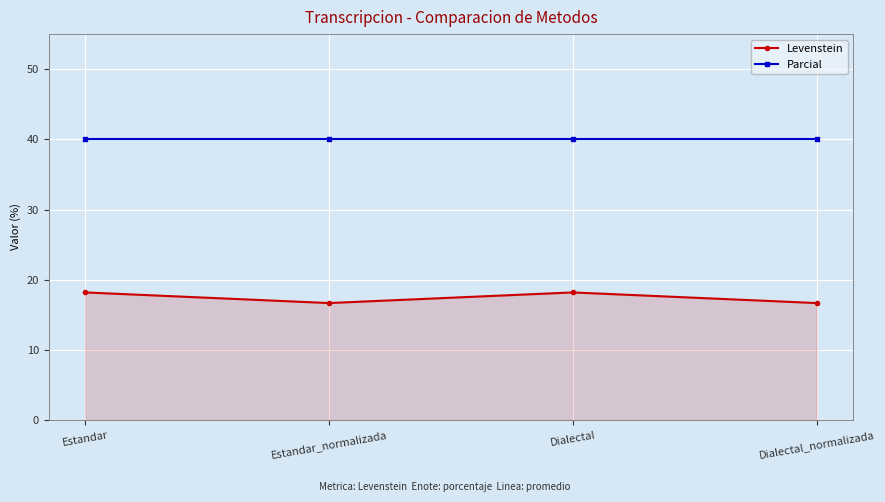

What is the label of the 3rd point from the left?

Dialectal